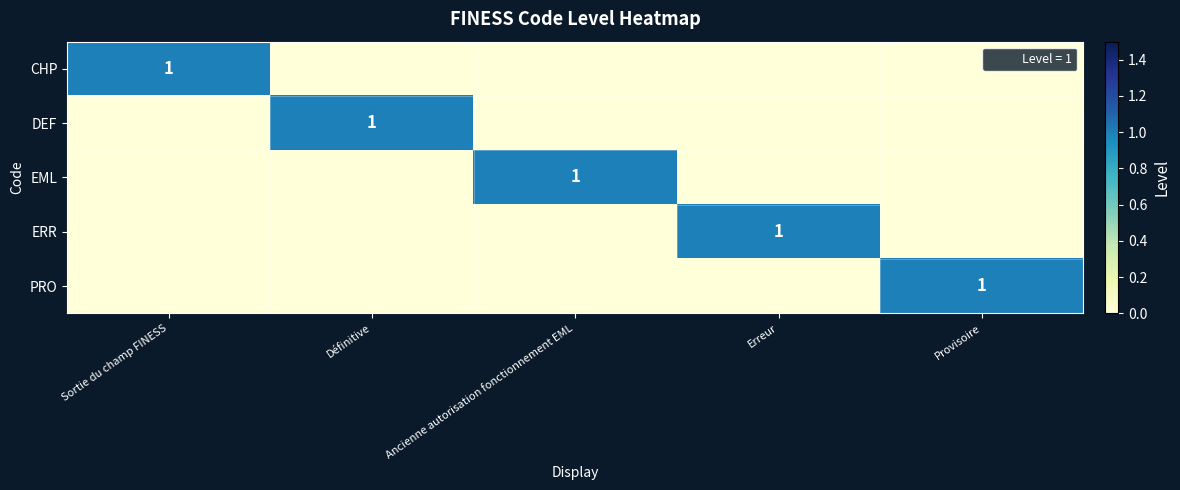

What is the spread (max minus min) of values at Sortie du champ FINESS?

1